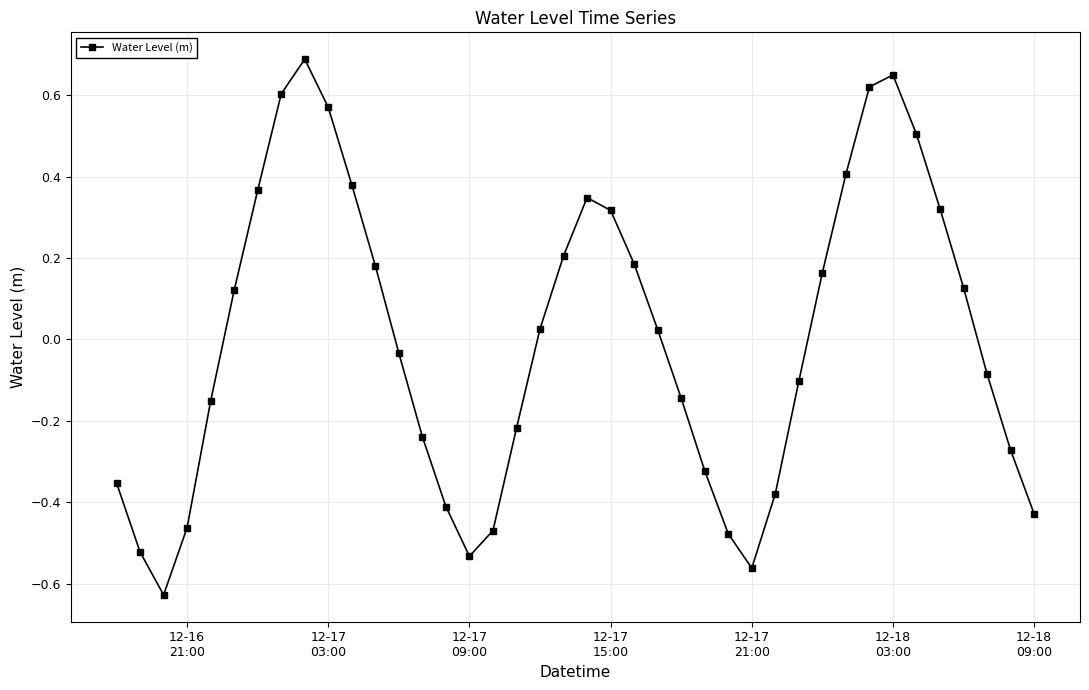

How many points are higher than both their immediate neighbors (excluding endpoints)?

3